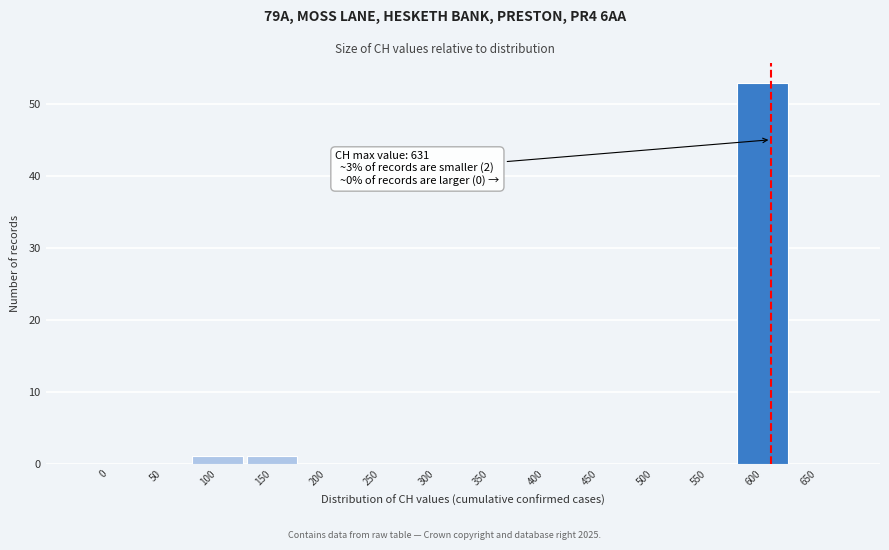

Reading left to right, what are all the values shown in this chart?

0=0	50=0	100=1	150=1	200=0	250=0	300=0	350=0	400=0	450=0	500=0	550=0	600=53	650=0